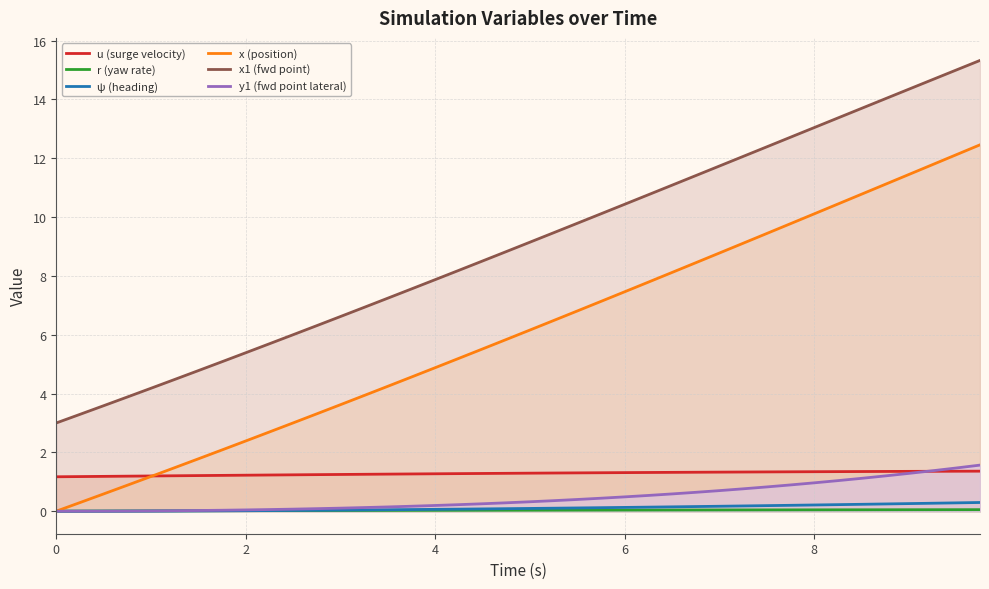

At which category is the sum across all series the highest?

39